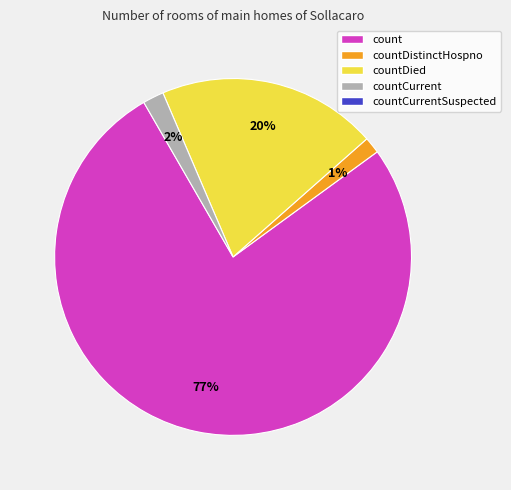

How many segments does this pie chart have?

4